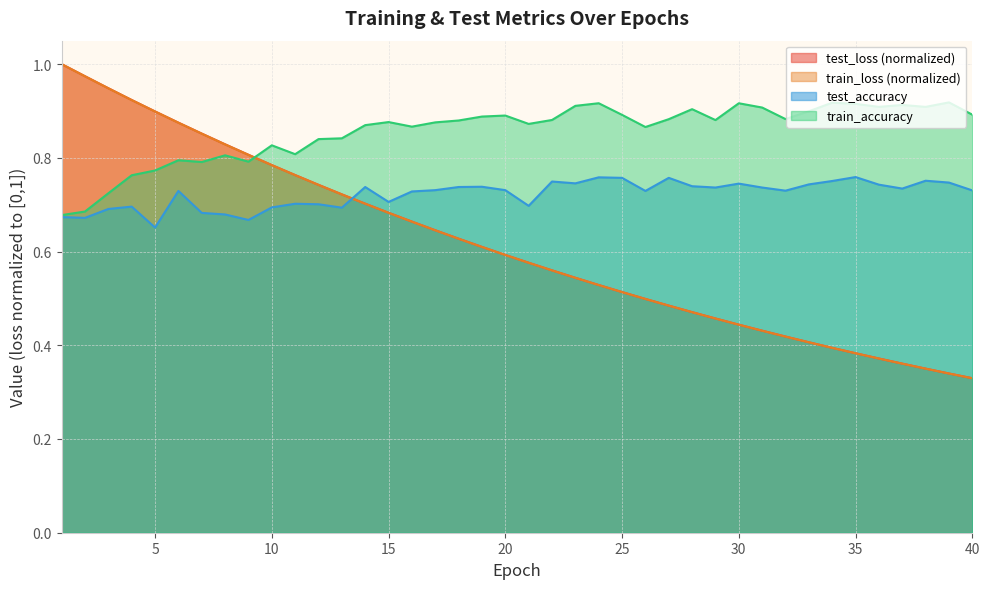

True or false: test_accuracy and train_accuracy intersect in this chart.

False